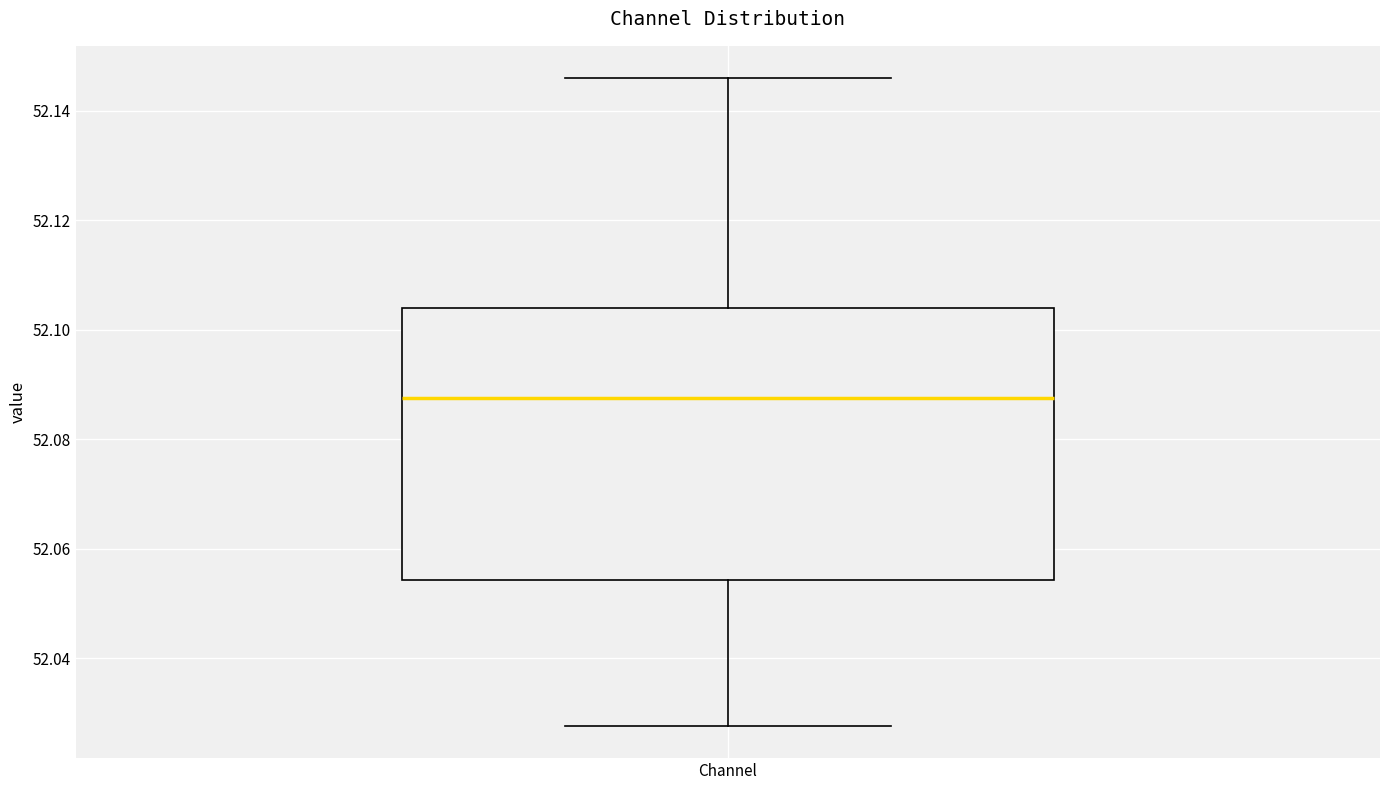

Read this box plot against the y-axis: the position of the median line, the range covered by the box, and the ends of both whiskers. The values are not printed on the chart, so give them approximately, as read against the axis.

median 52.088, box 52.054 to 52.104, whiskers 52.028 to 52.146